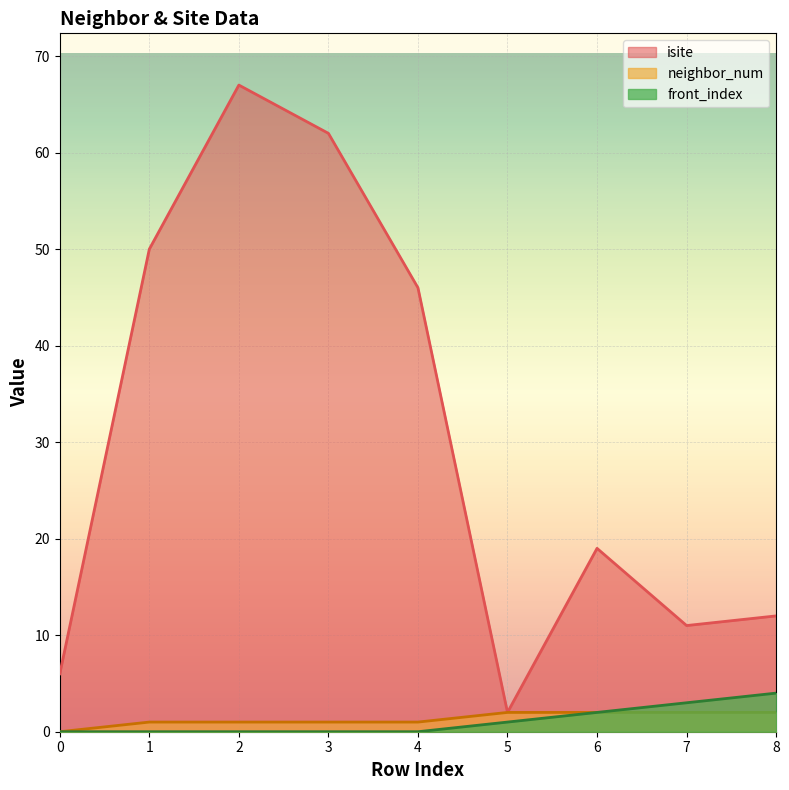

The value of neighbor_num at 3 is 1. True or false?

True